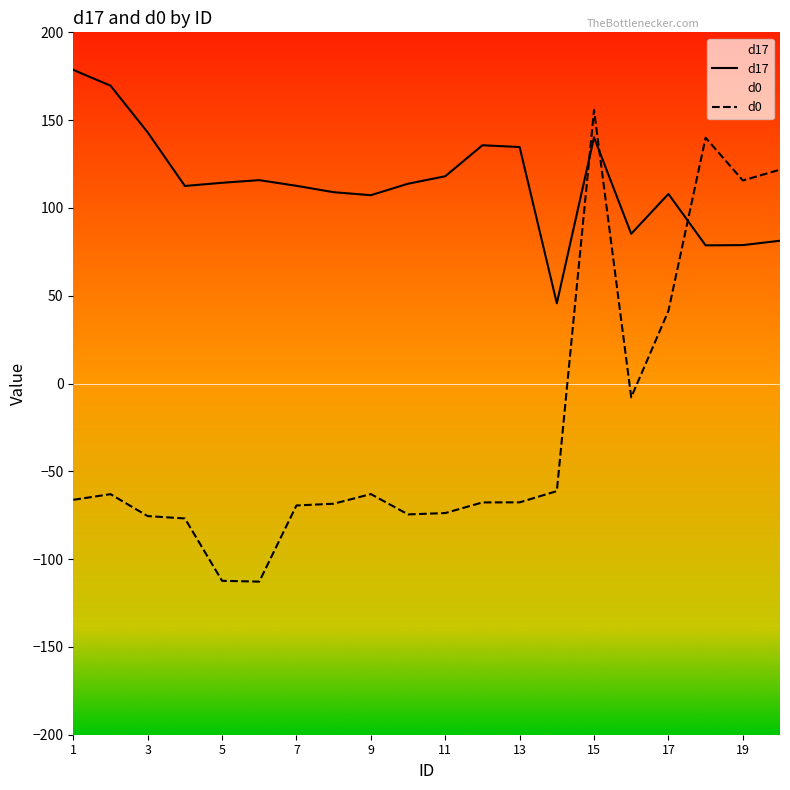

True or false: d17 has a value of 113.8 at 10.

True